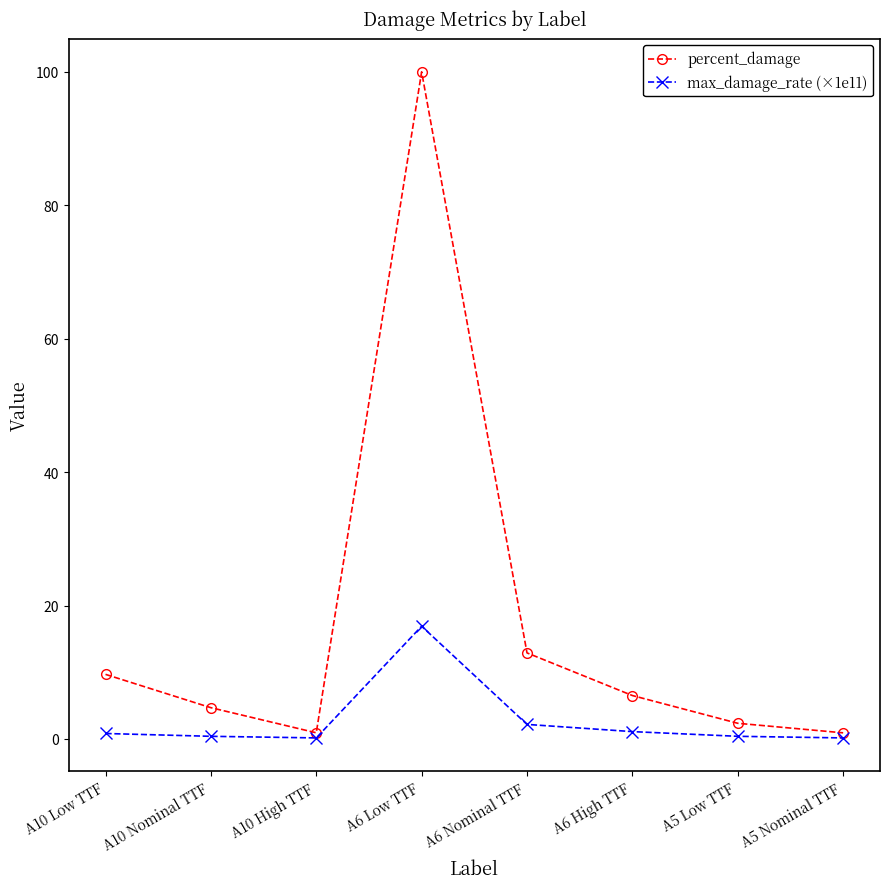

What is the minimum value for max_damage_rate (×1e11)?

0.2